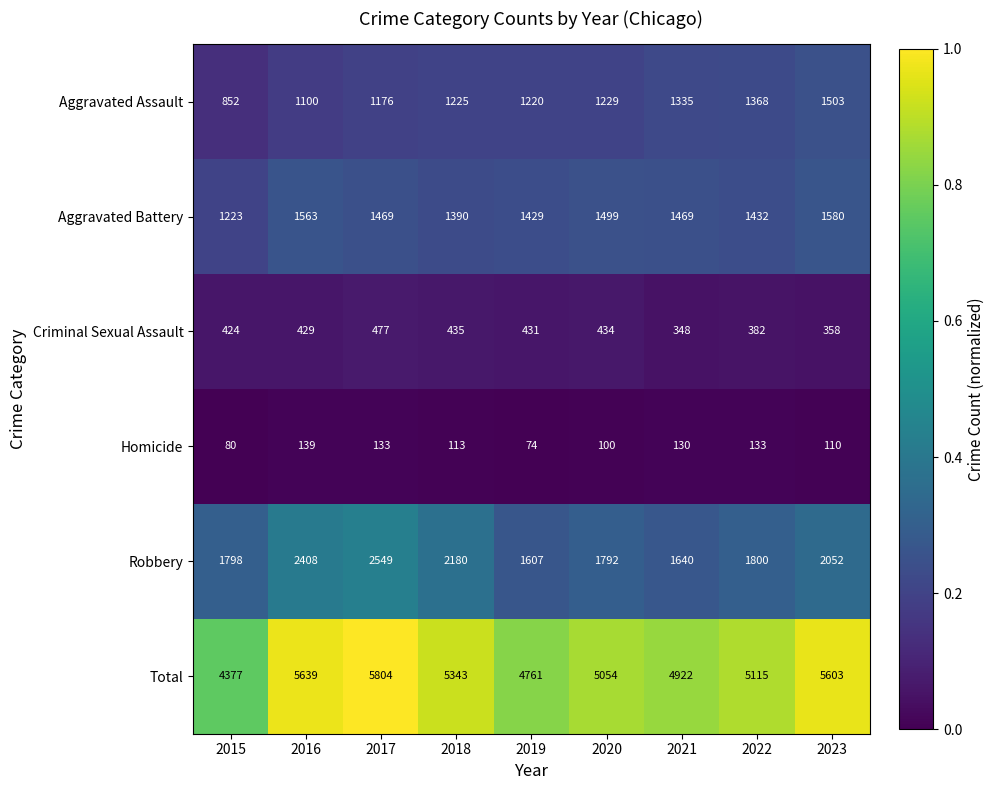

At which category does the chart reach its peak across all series?

2017